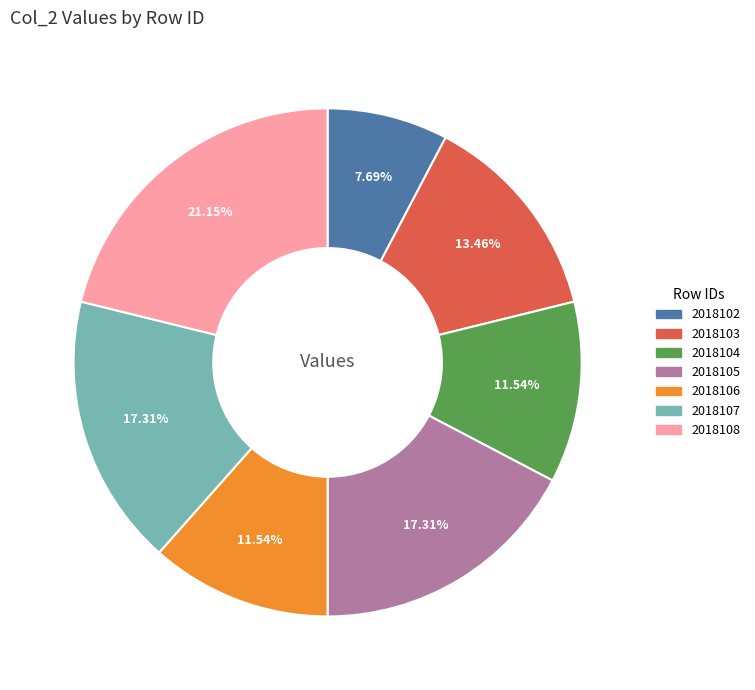

Which has a higher value, 2018105 or 2018106?

2018105